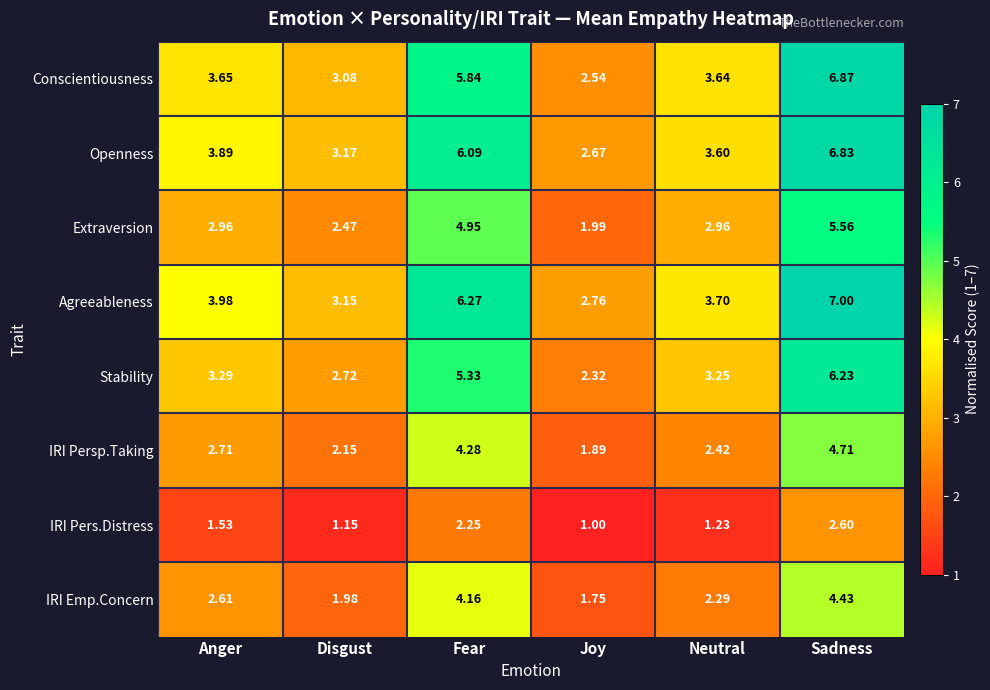

Rank the categories by Conscientiousness value from highest to lowest.

Sadness, Fear, Anger, Neutral, Disgust, Joy